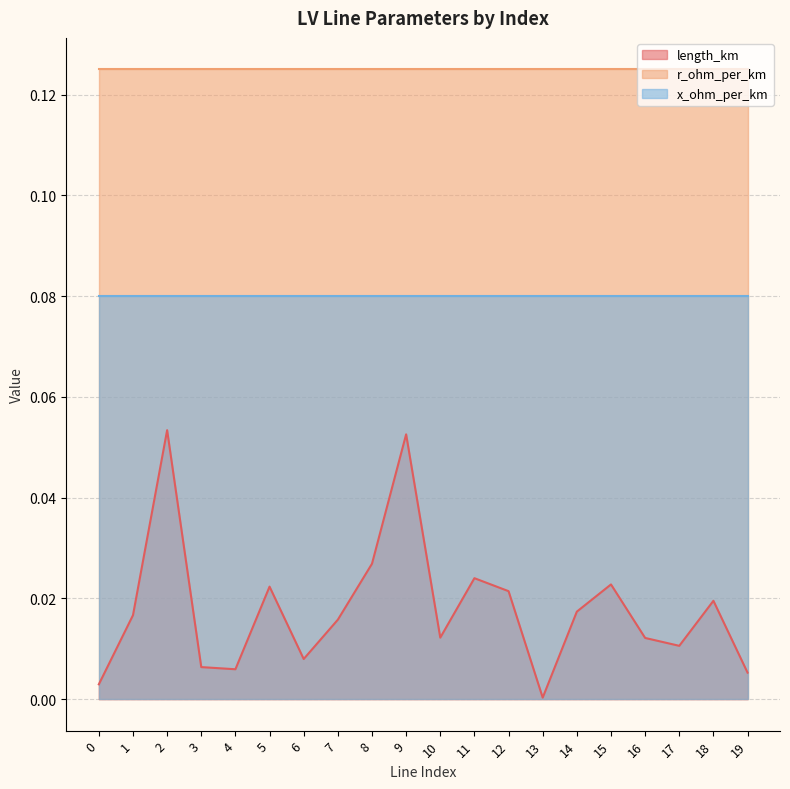

Reading left to right, list all the values displayed in this chart.

length_km: 0=0.0	1=0.0	2=0.1	3=0.0	4=0.0	5=0.0	6=0.0	7=0.0	8=0.0	9=0.1	10=0.0	11=0.0	12=0.0	13=0.0	14=0.0	15=0.0	16=0.0	17=0.0	18=0.0	19=0.0
r_ohm_per_km: 0=0.1	1=0.1	2=0.1	3=0.1	4=0.1	5=0.1	6=0.1	7=0.1	8=0.1	9=0.1	10=0.1	11=0.1	12=0.1	13=0.1	14=0.1	15=0.1	16=0.1	17=0.1	18=0.1	19=0.1
x_ohm_per_km: 0=0.1	1=0.1	2=0.1	3=0.1	4=0.1	5=0.1	6=0.1	7=0.1	8=0.1	9=0.1	10=0.1	11=0.1	12=0.1	13=0.1	14=0.1	15=0.1	16=0.1	17=0.1	18=0.1	19=0.1